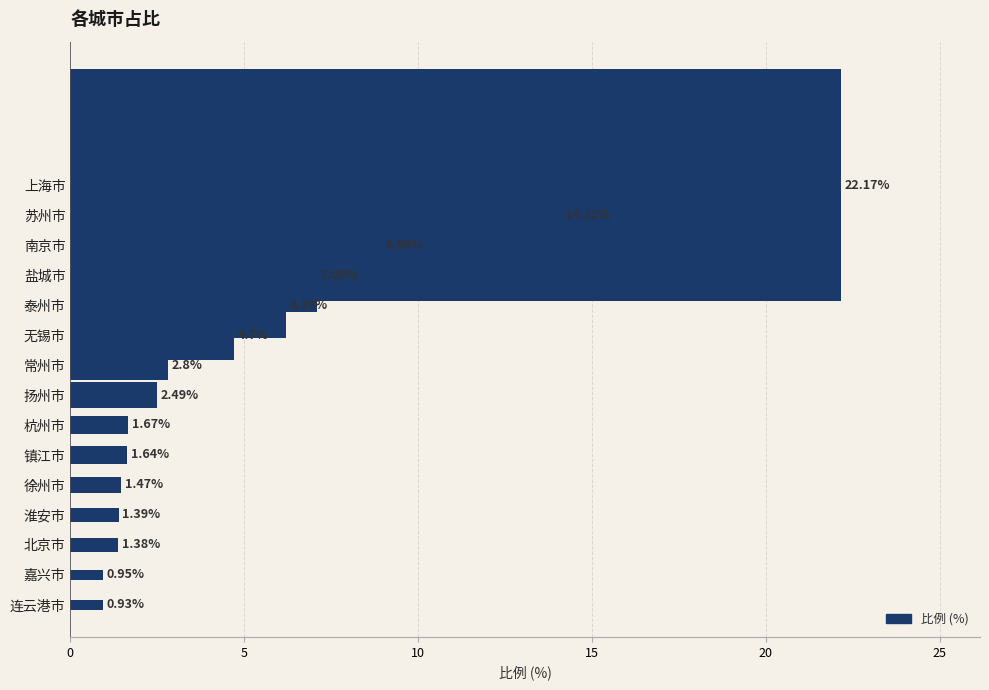

What is the label of the 7th bar from the bottom?

杭州市